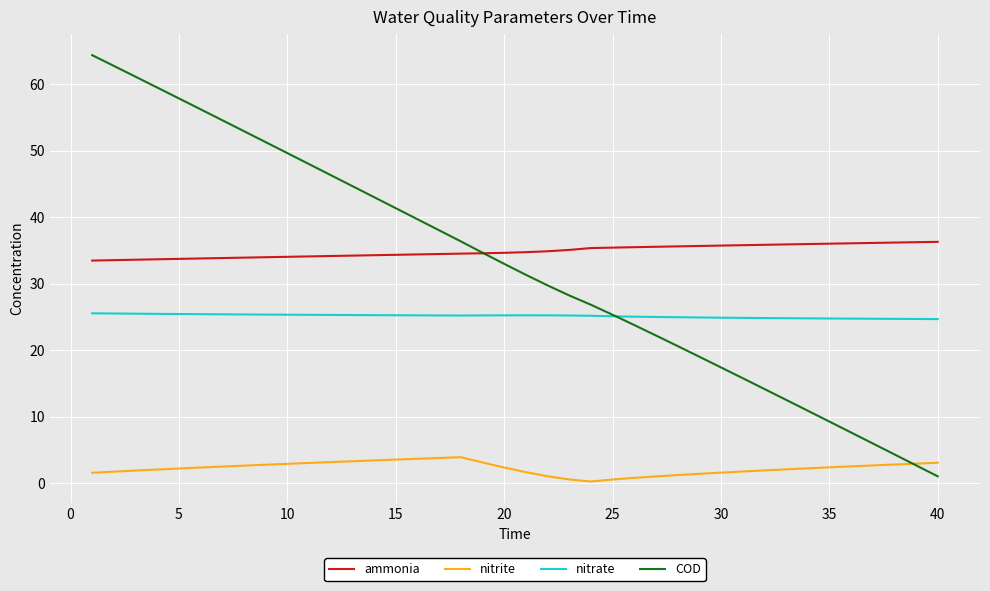

What is the average value of the ammonia series?

34.9